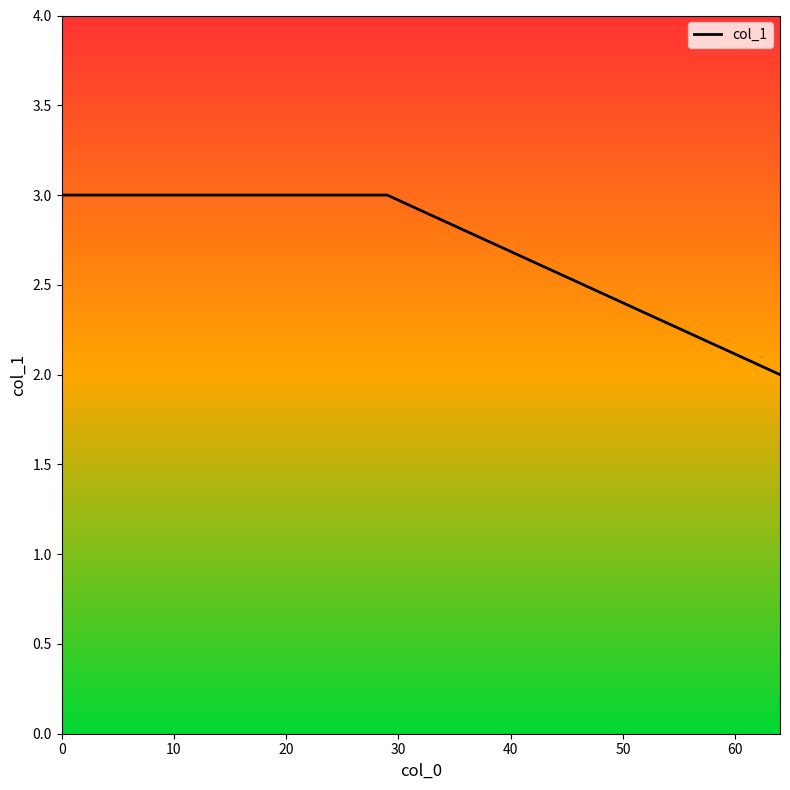

What is the greatest value displayed?

3